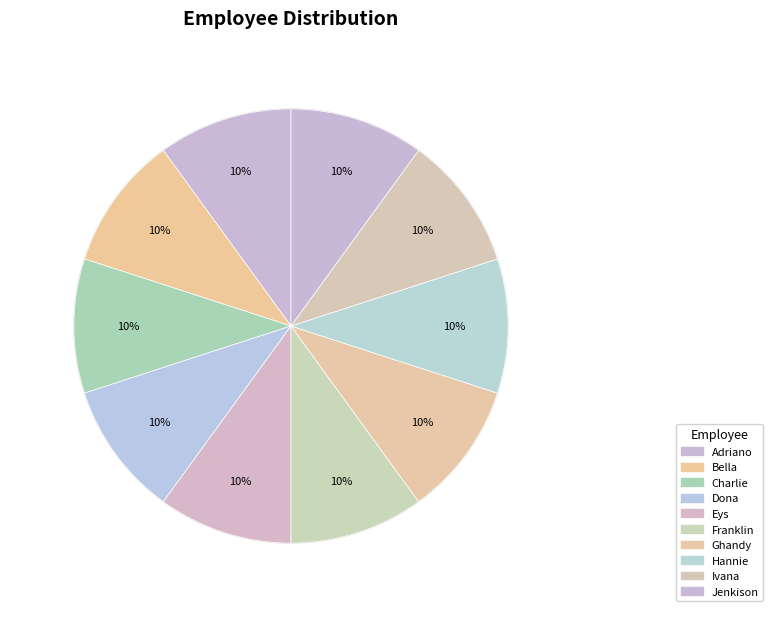

To the nearest percent, what percentage of the pie is Bella?

10%